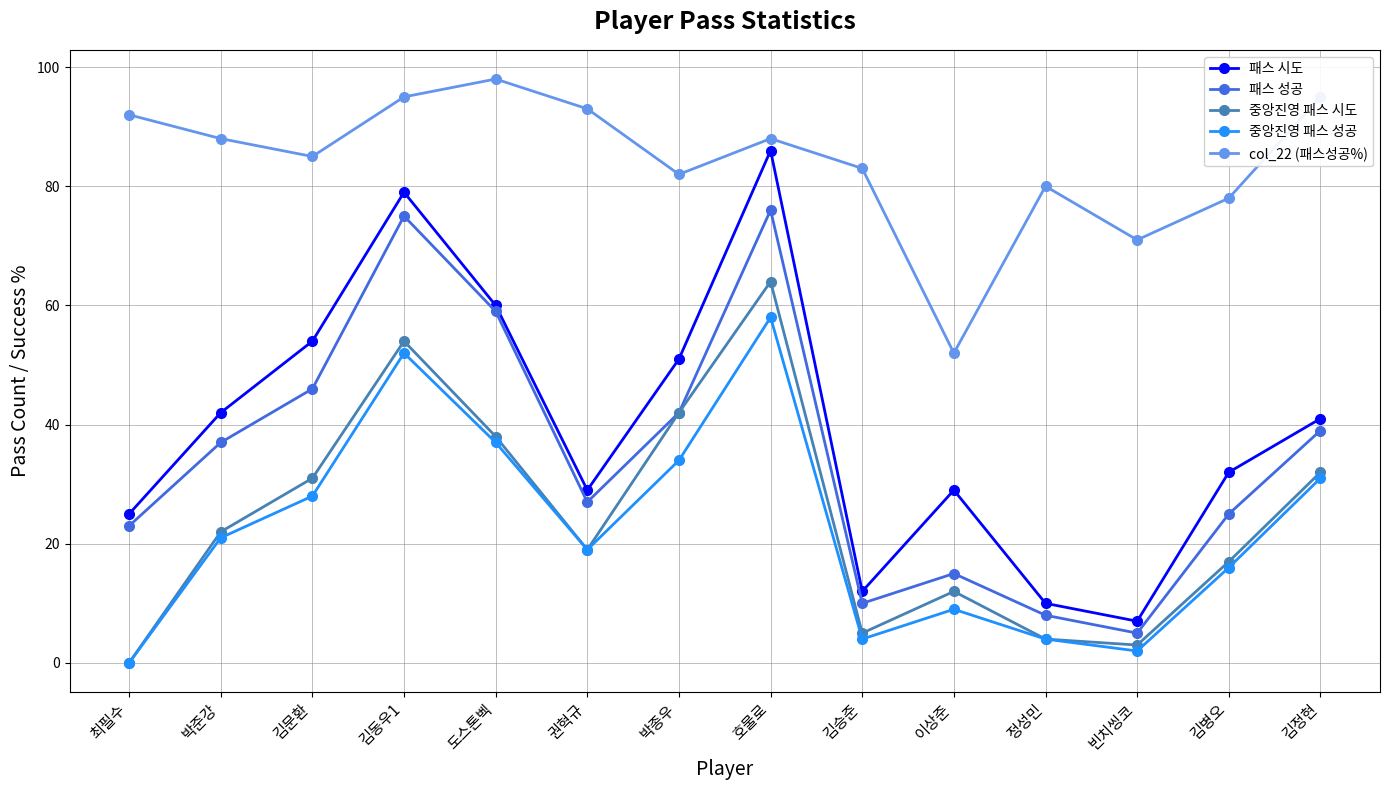

Reading left to right, list all the values displayed in this chart.

패스 시도: 25	42	54	79	60	29	51	86	12	29	10	7	32	41
패스 성공: 23	37	46	75	59	27	42	76	10	15	8	5	25	39
중앙진영 패스 시도: 0	22	31	54	38	19	42	64	5	12	4	3	17	32
중앙진영 패스 성공: 0	21	28	52	37	19	34	58	4	9	4	2	16	31
col_22 (패스성공%): 92	88	85	95	98	93	82	88	83	52	80	71	78	95